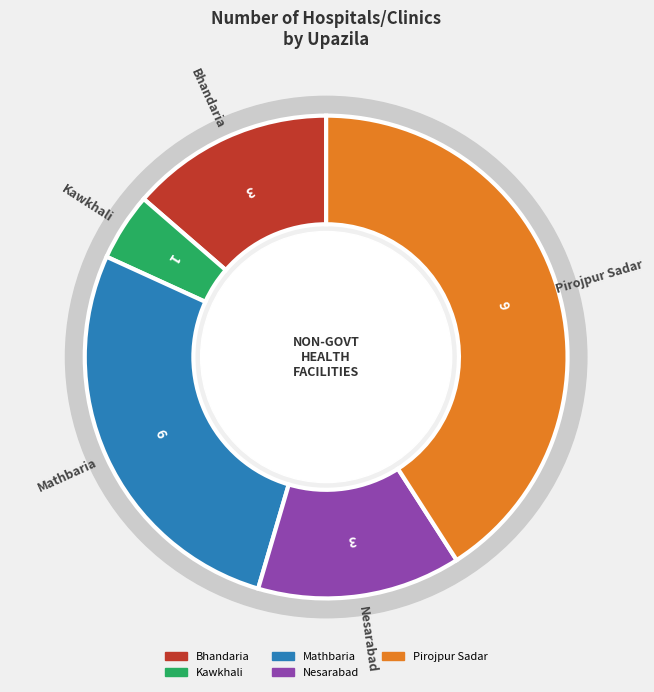

The Kawkhali slice represents 5% of the pie. True or false?

True